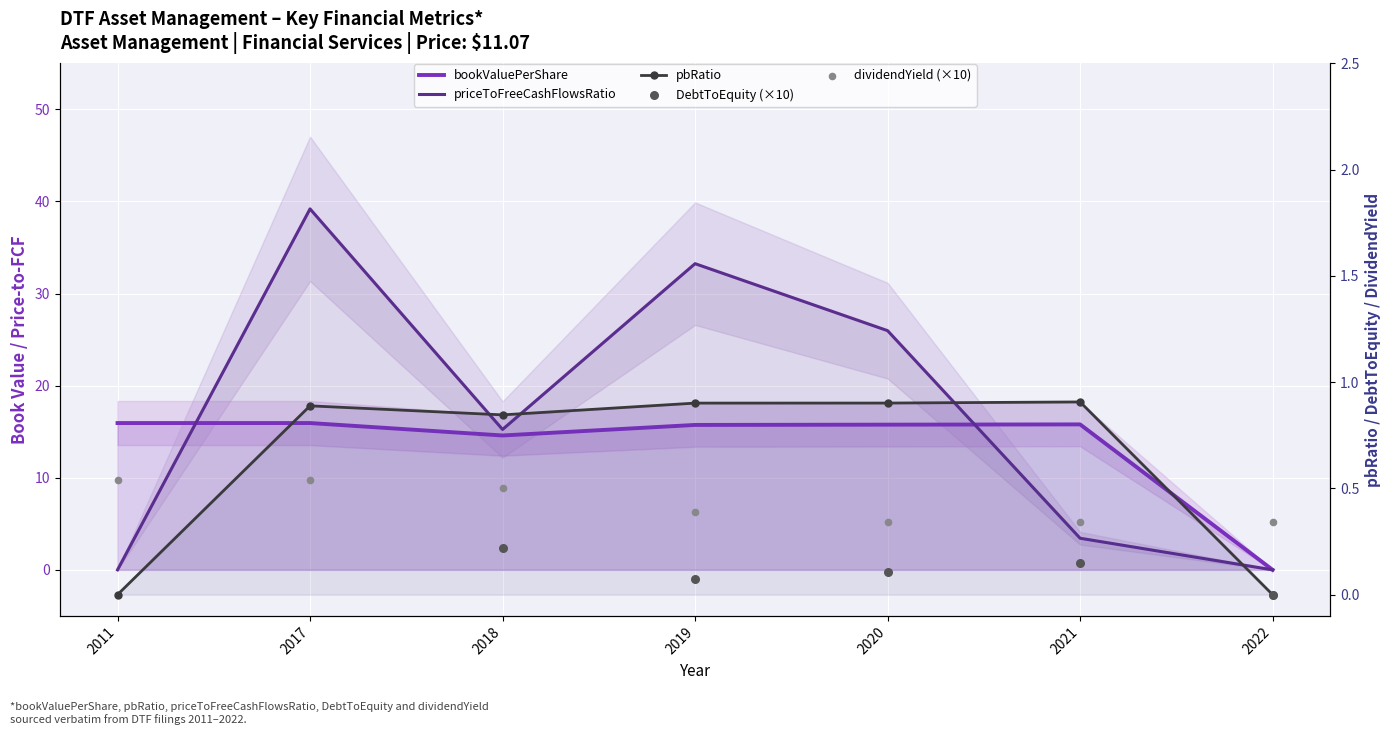

Which series reaches the maximum Y coordinate?

priceToFreeCashFlowsRatio